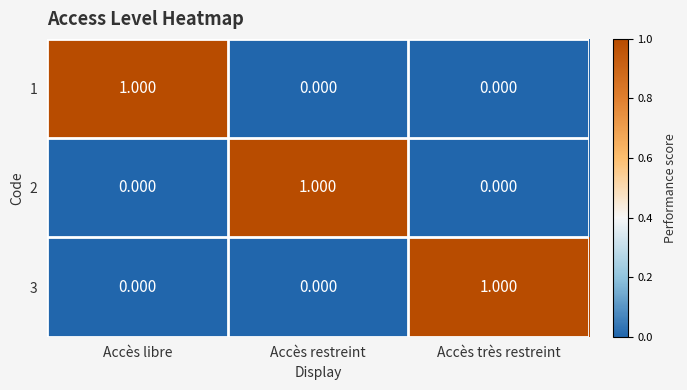

Which category has the highest value in the 3 series?

Accès très restreint